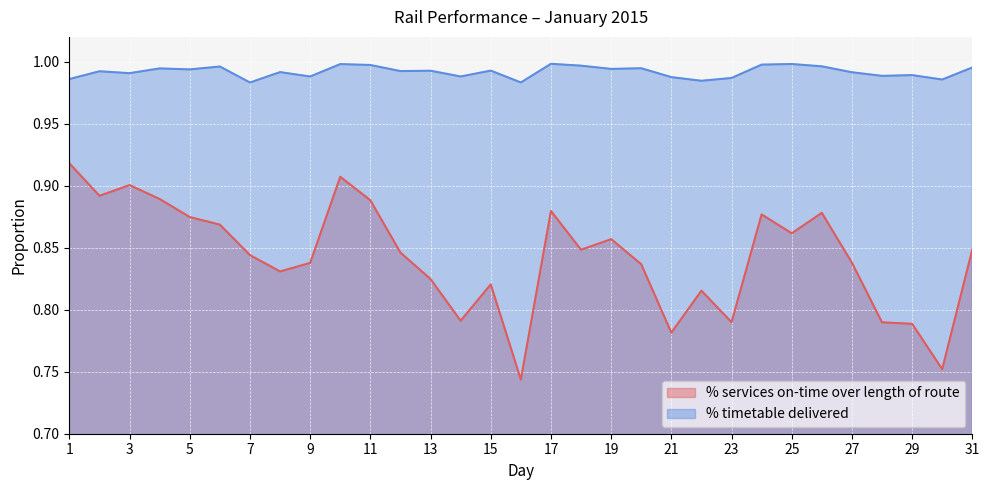

List the series in order of their peak value, lowest first.

% services on-time over length of route, % timetable delivered